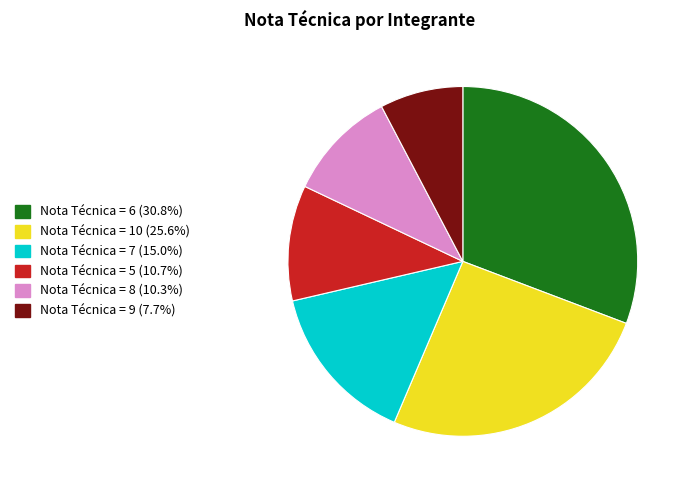

Is there any slice that represents more than half of the pie?

No